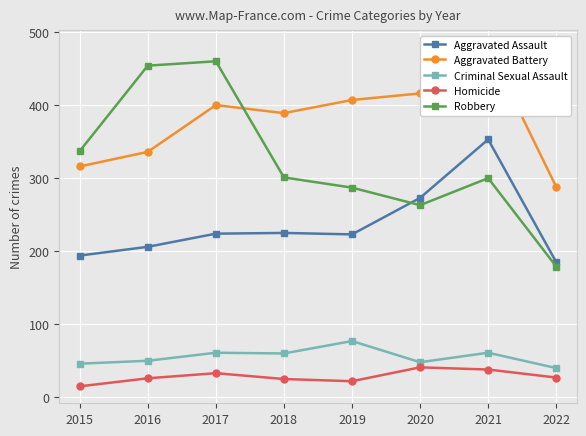

Where is the first local maximum for Criminal Sexual Assault?

2017